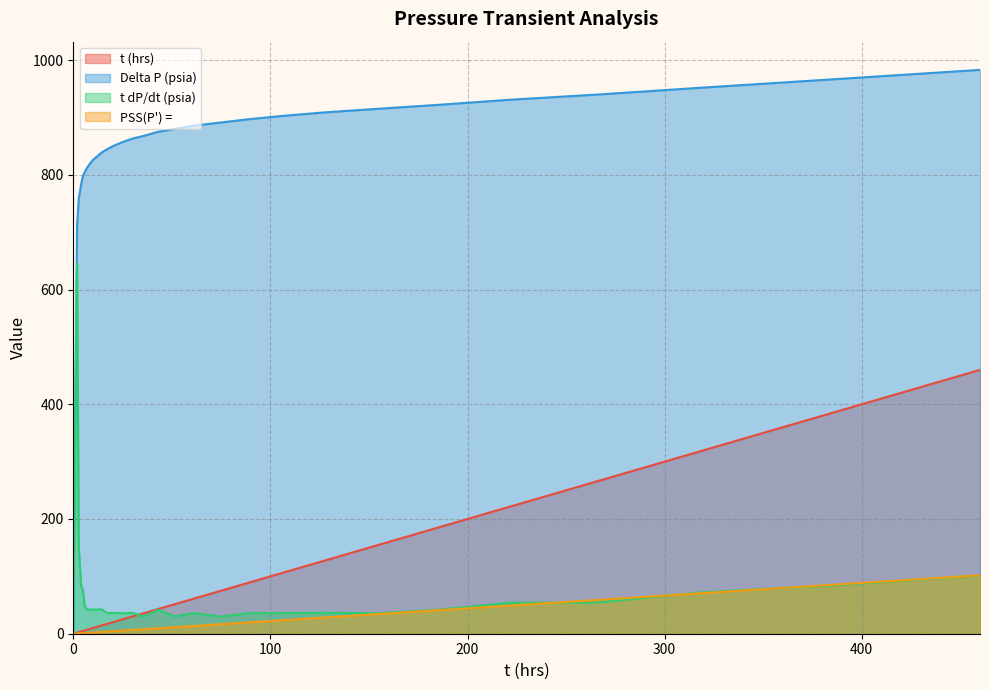

Which series has the largest range (max minus min)?

Delta P (psia)